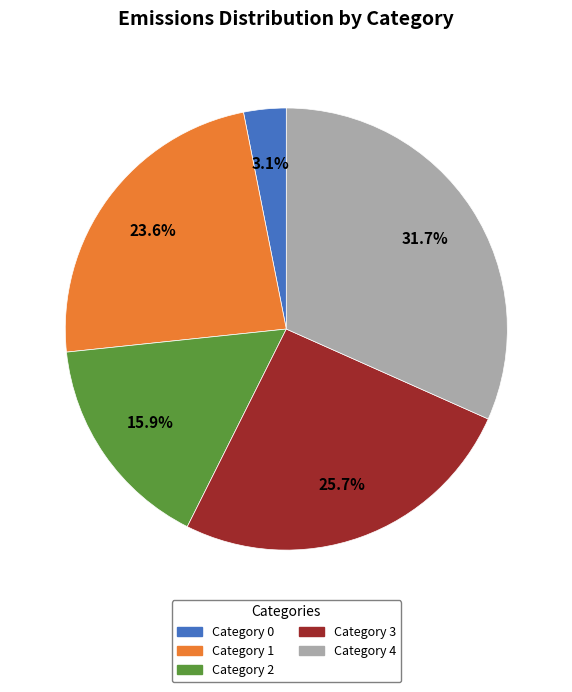

Rank the categories by value from highest to lowest.

Category 4, Category 3, Category 1, Category 2, Category 0